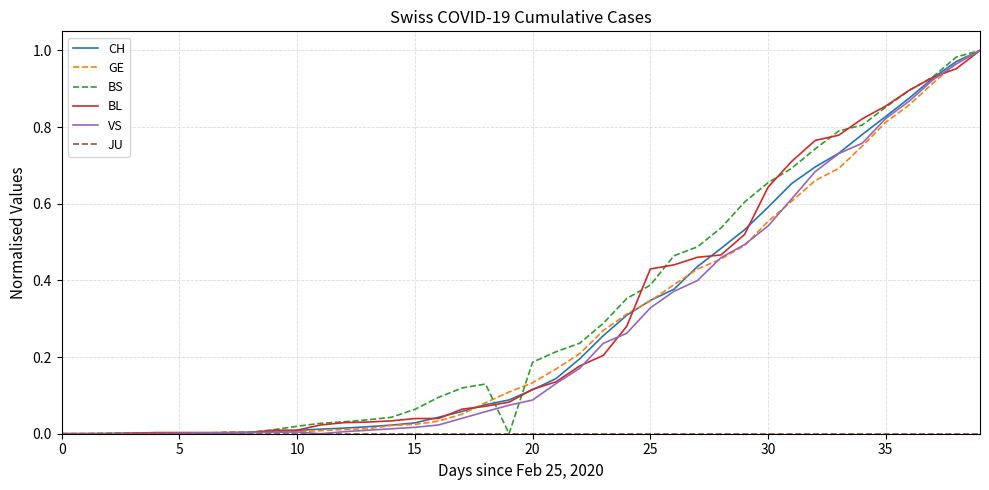

Does the chart have visible grid lines?

Yes